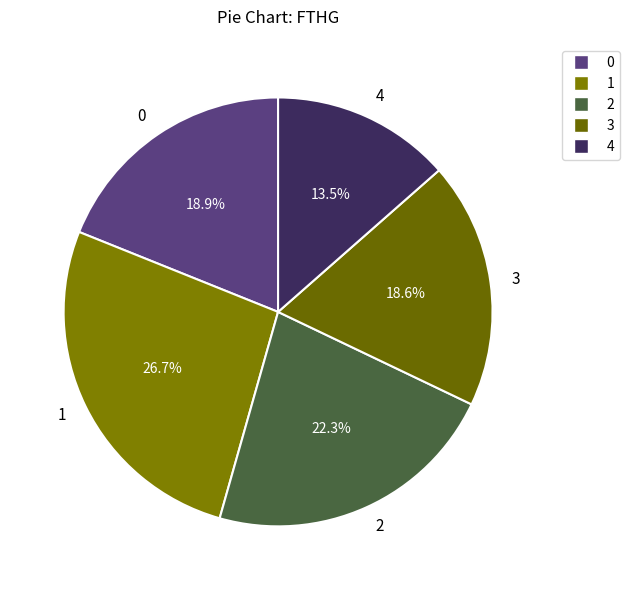

True or false: 2 accounts for 15% of the total.

False